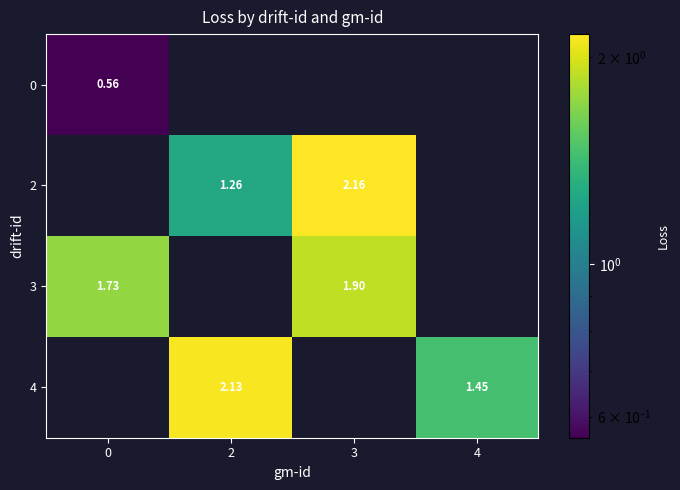

Is the value of 4 at 4 greater than the value of 3 at 0?

No